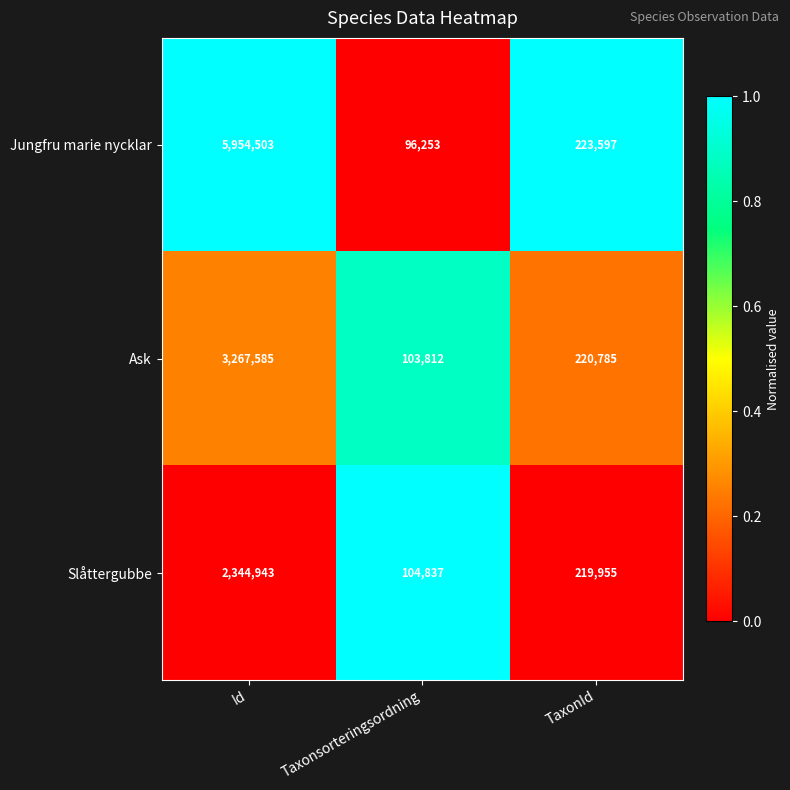

Reading left to right, transcribe all the data shown in this chart.

Jungfru marie nycklar: 5954503	96253	223597
Ask: 3267585	103812	220785
Slåttergubbe: 2344943	104837	219955